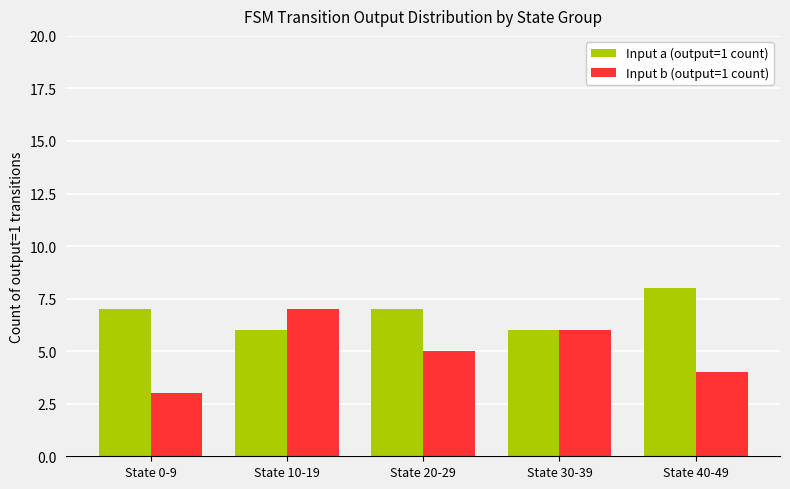

The value of Input a (output=1 count) at State 10-19 is 6. True or false?

True